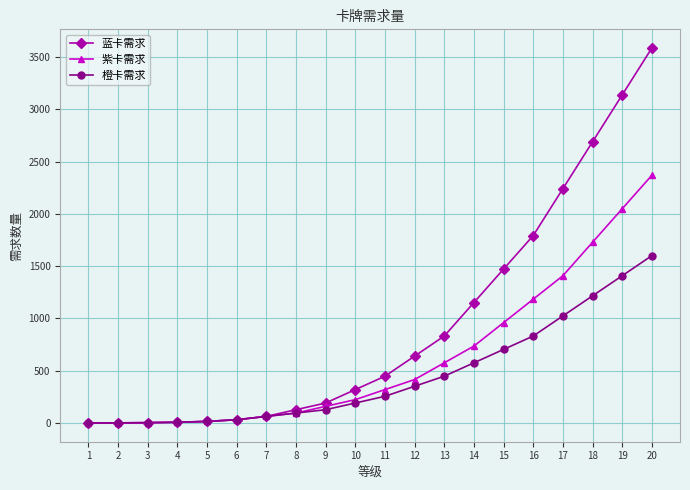

List the series in order of their overall mean, highest first.

蓝卡需求, 紫卡需求, 橙卡需求